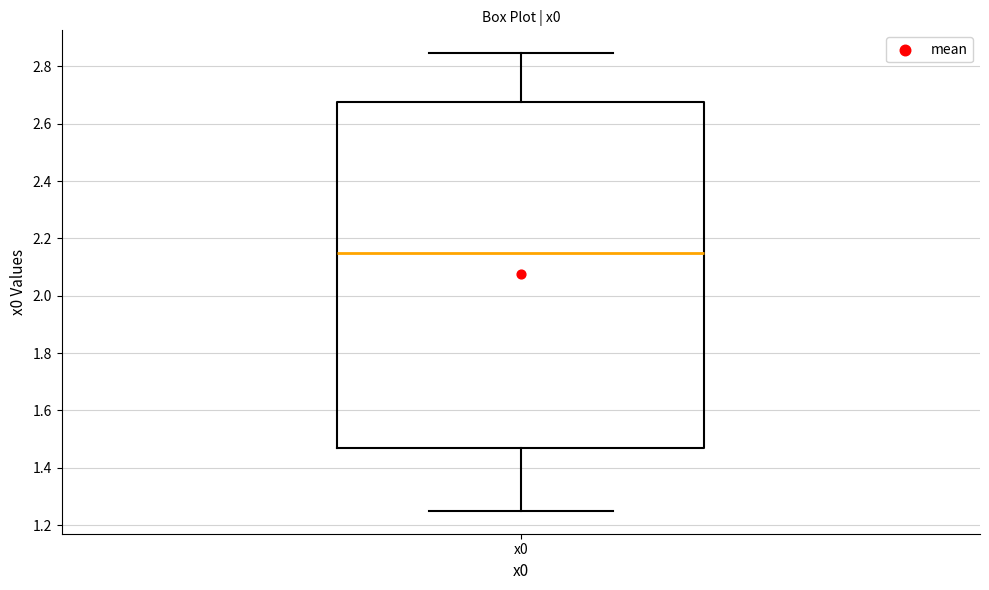

Read this box plot against the y-axis: the position of the median line, the range covered by the box, and the ends of both whiskers. The values are not printed on the chart, so give them approximately, as read against the axis.

median 2.14, box 1.46 to 2.68, whiskers 1.26 to 2.84